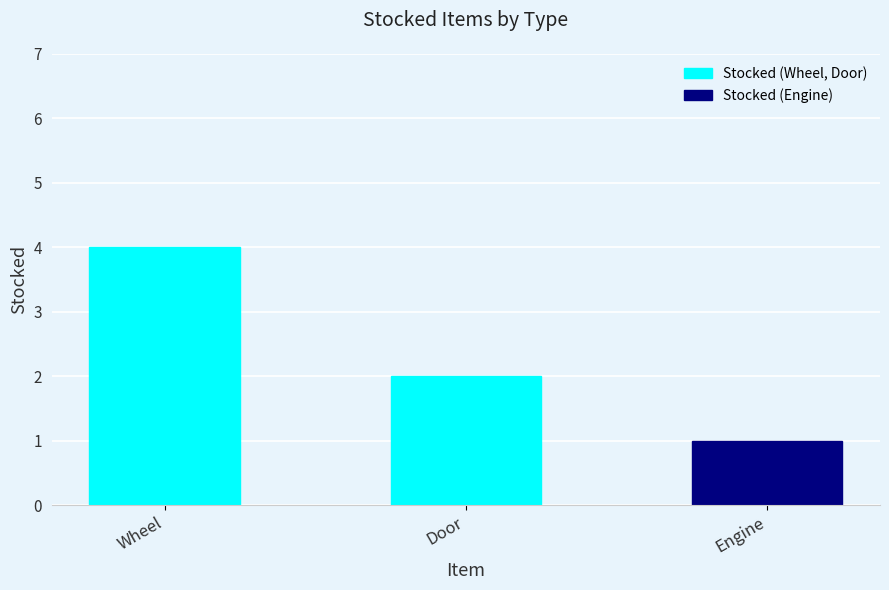

The value at Wheel is 4. True or false?

True